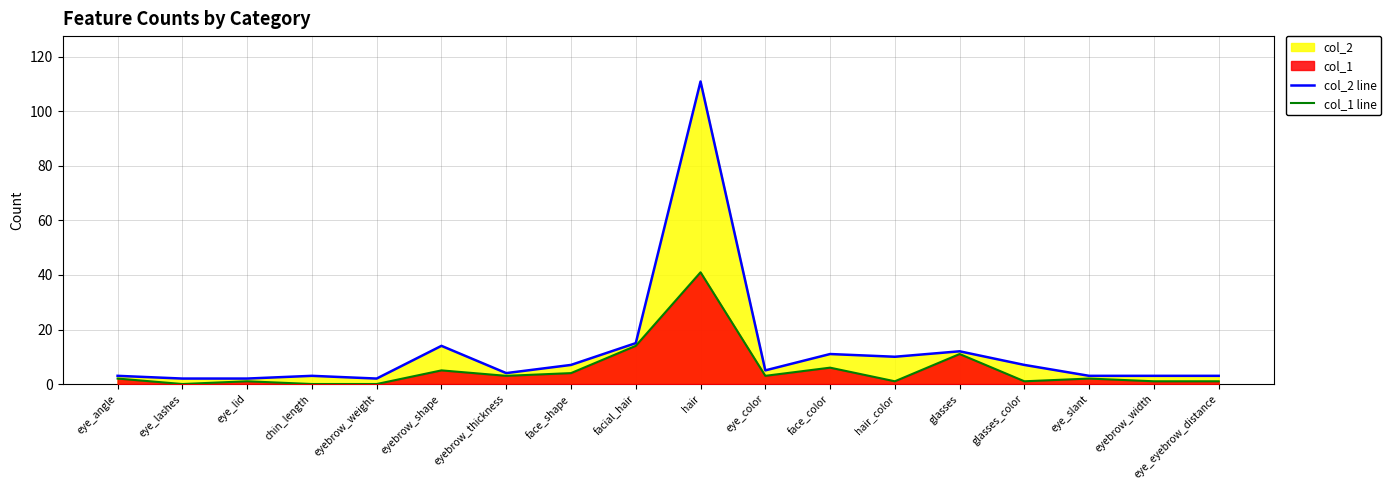

At which label does col_2 line reach its peak?

hair